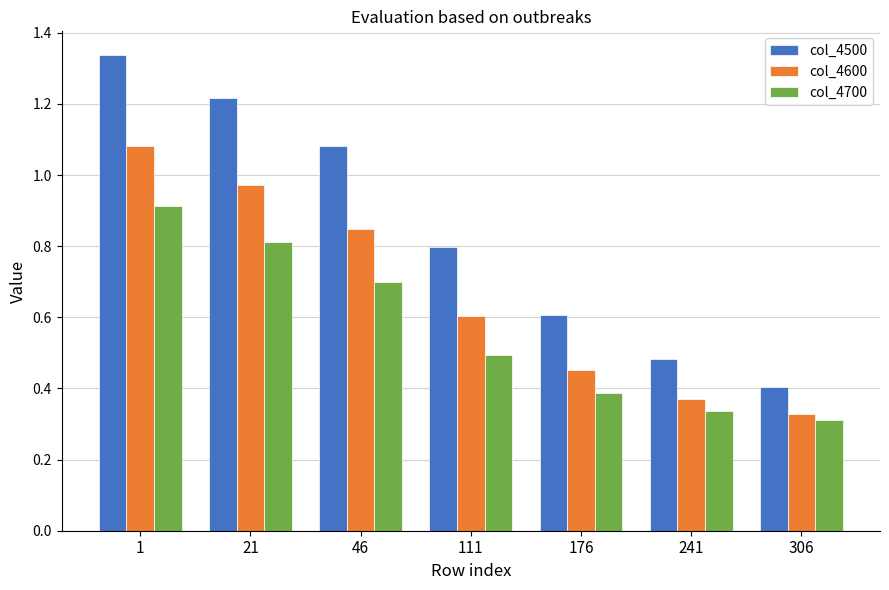

Which series has the largest range (max minus min)?

col_4500